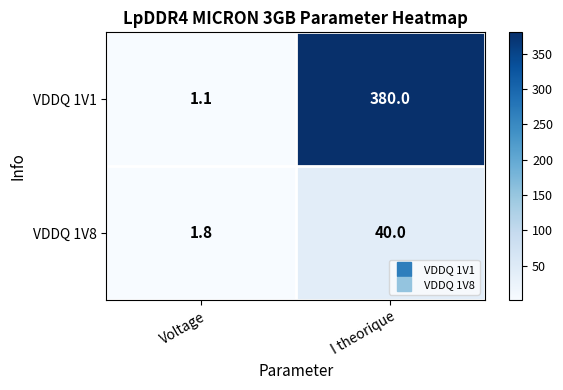

What is the difference between the VDDQ 1V8 values at I theorique and Voltage?

38.2